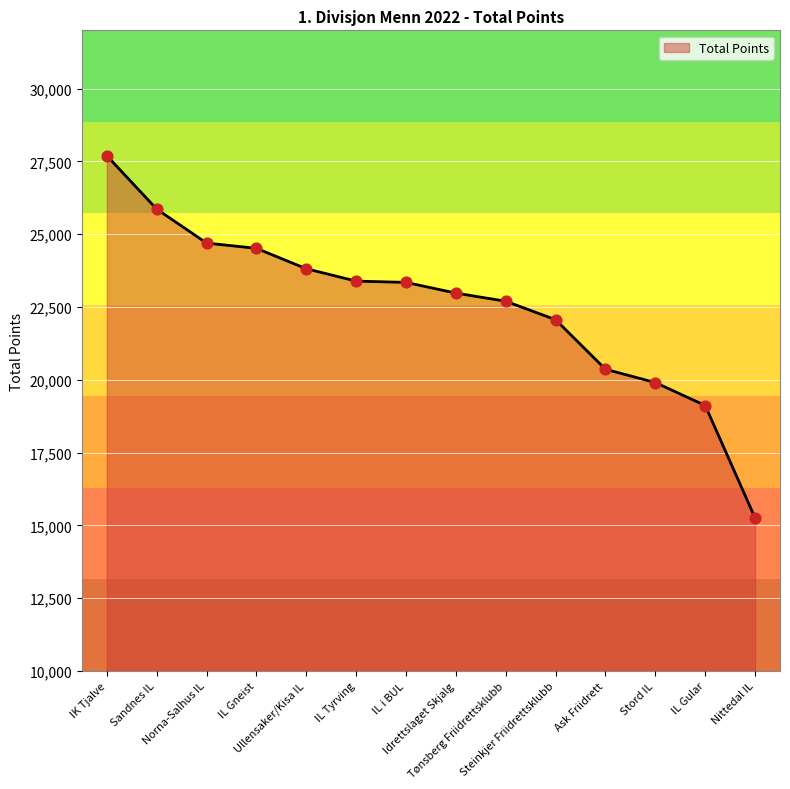

Approximately how many times larger is the value at IK Tjalve compared to Steinkjer Friidrettsklubb?

1.3